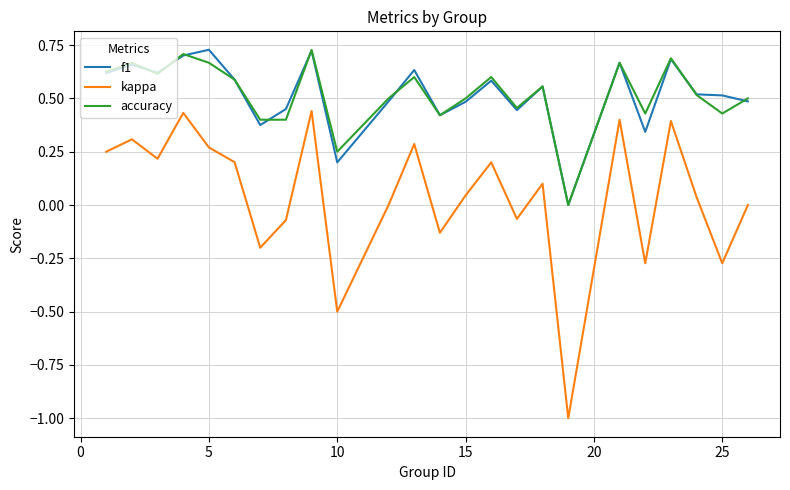

True or false: kappa and accuracy cross at least once.

False